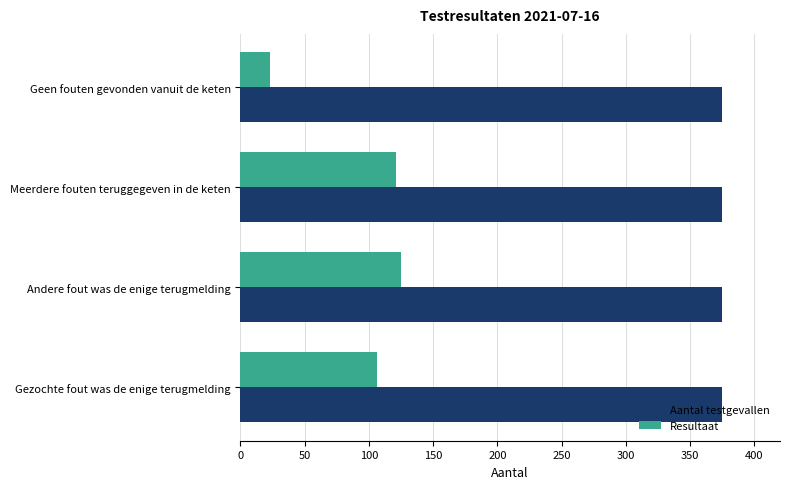

Rank the series by their maximum value, from highest to lowest.

Aantal testgevallen, Resultaat